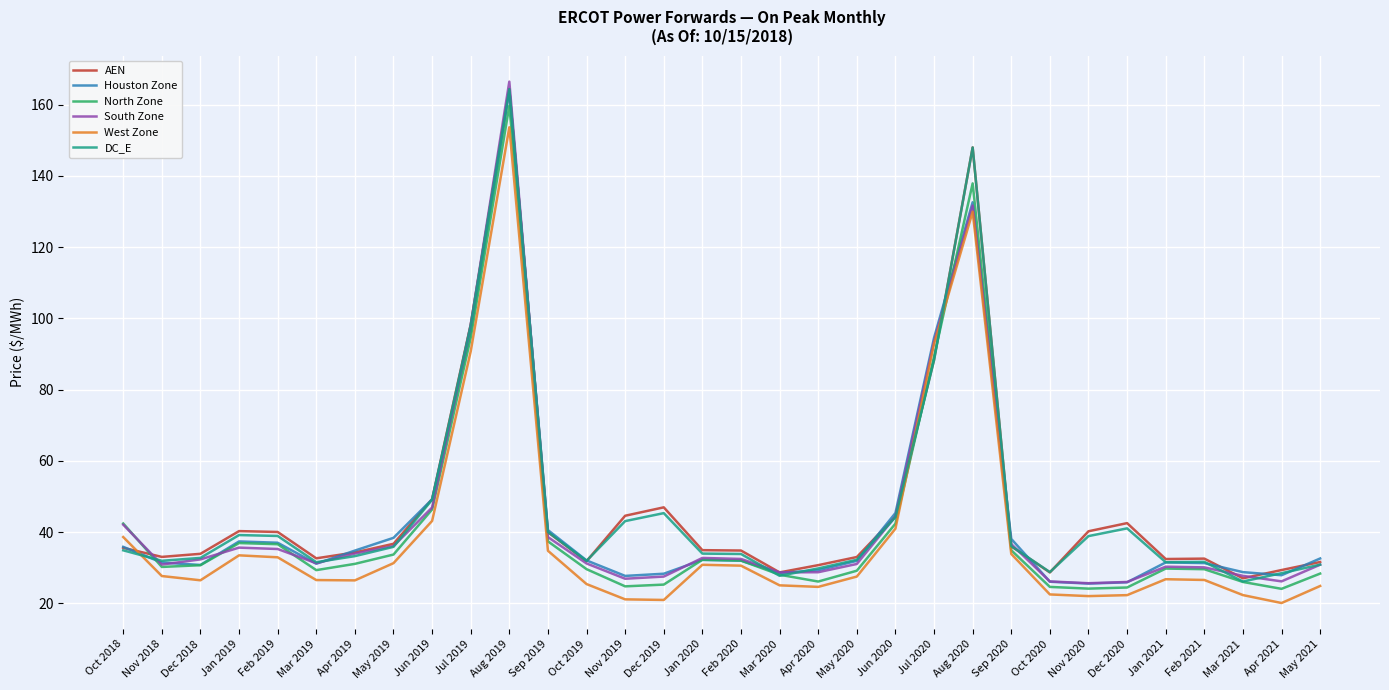

True or false: West Zone has more than 2 points higher than both neighbors.

True